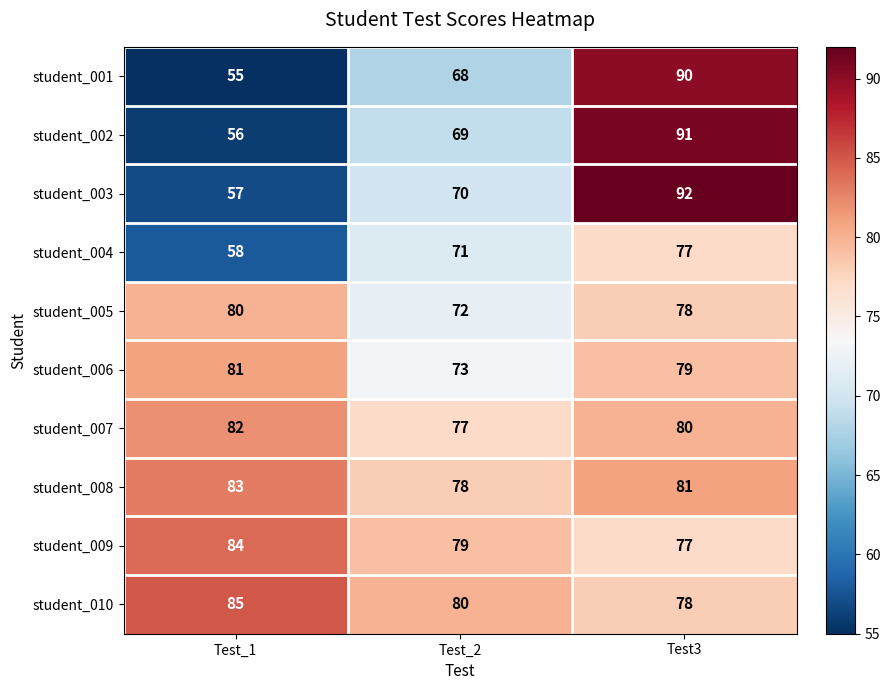

What is the difference between the highest and lowest values at Test3?

15